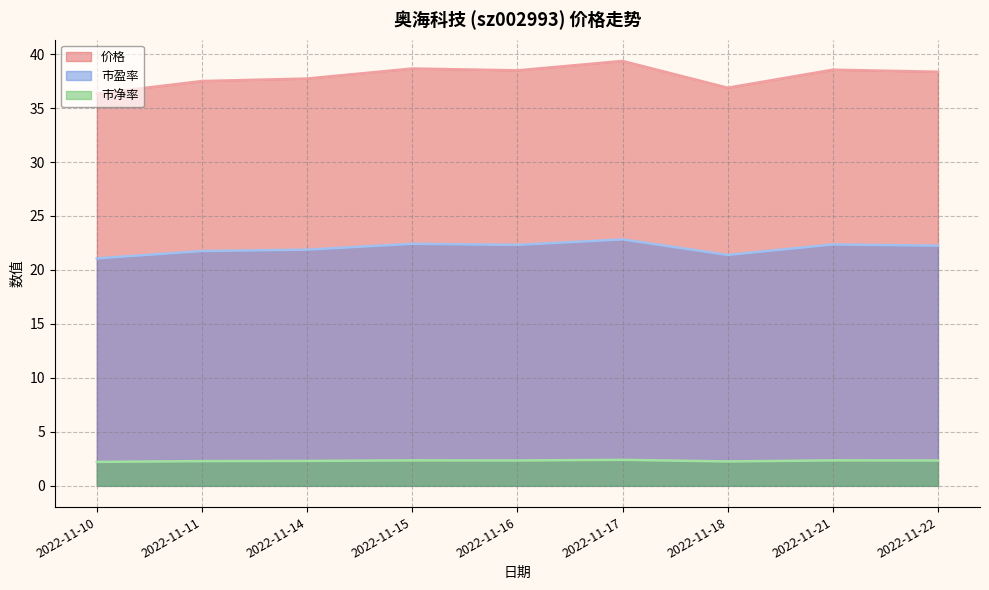

At how many categories does at least one series exceed 8?

9